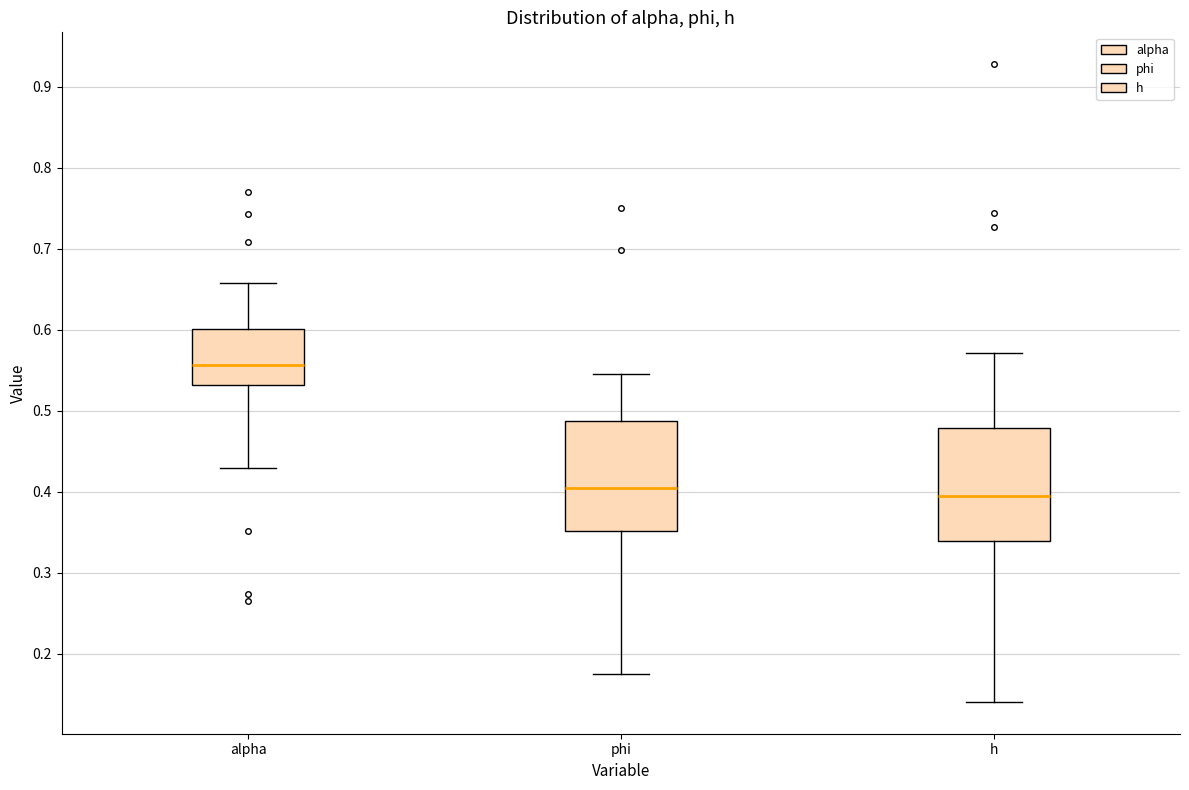

Which box has the highest median line?

alpha